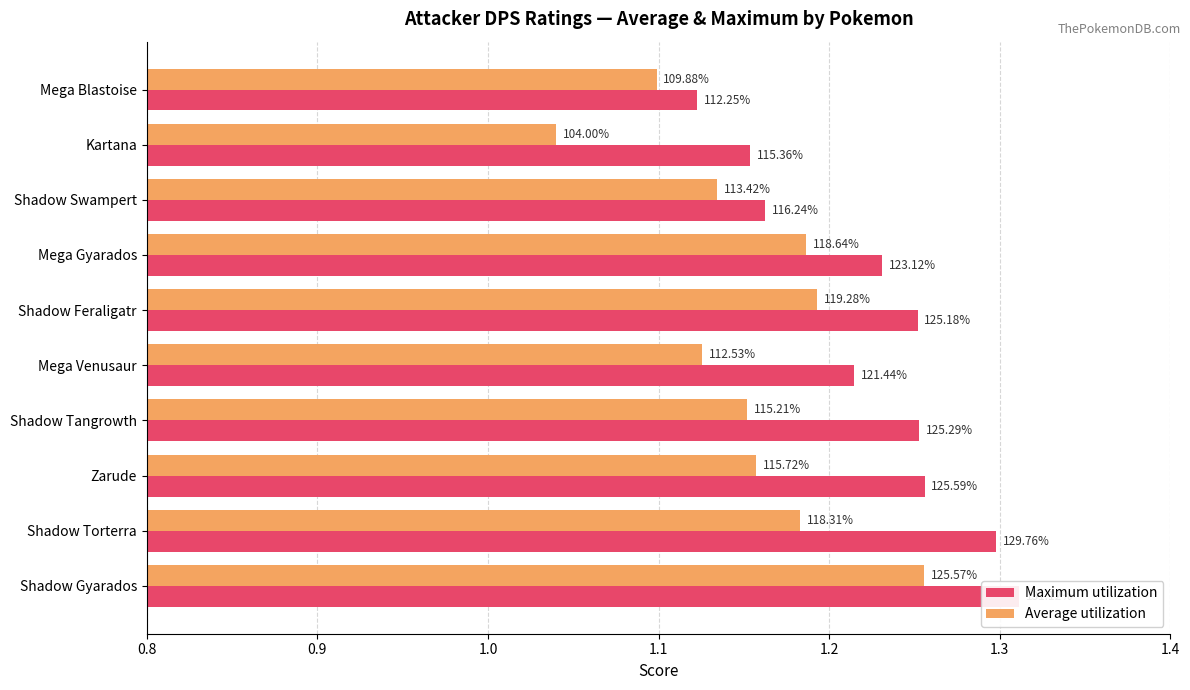

The value of Average utilization at Shadow Swampert is 0.2. True or false?

False